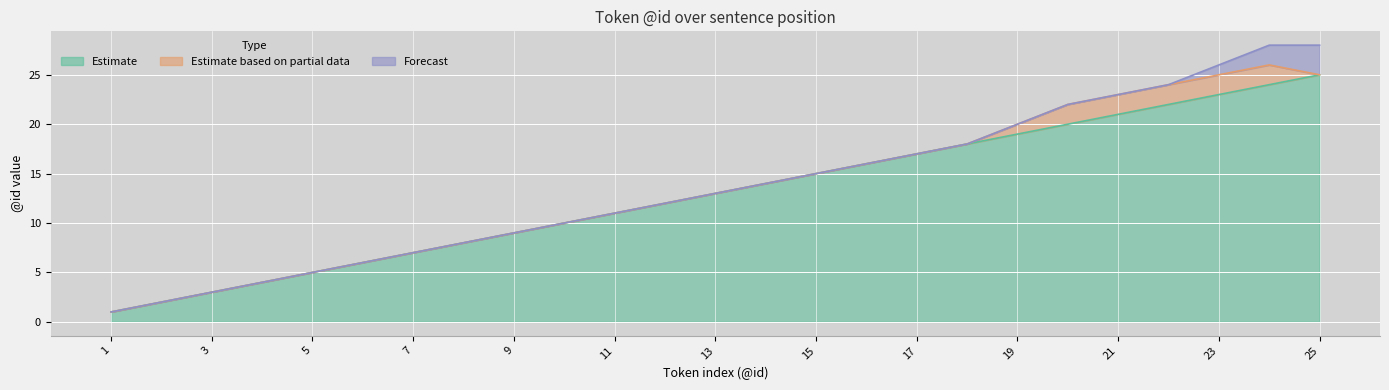

Reading left to right, what are all the values shown in this chart?

Estimate: 1=1	2=2	3=3	4=4	5=5	6=6	7=7	8=8	9=9	10=10	11=11	12=12	13=13	14=14	15=15	16=16	17=17	18=18	19=19	20=20	21=21	22=22	23=23	24=24	25=25
Estimate based on partial data: 1=0	2=0	3=0	4=0	5=0	6=0	7=0	8=0	9=0	10=0	11=0	12=0	13=0	14=0	15=0	16=0	17=0	18=0	19=1	20=2	21=2	22=2	23=2	24=2	25=0
Forecast: 1=0	2=0	3=0	4=0	5=0	6=0	7=0	8=0	9=0	10=0	11=0	12=0	13=0	14=0	15=0	16=0	17=0	18=0	19=0	20=0	21=0	22=0	23=1	24=2	25=3